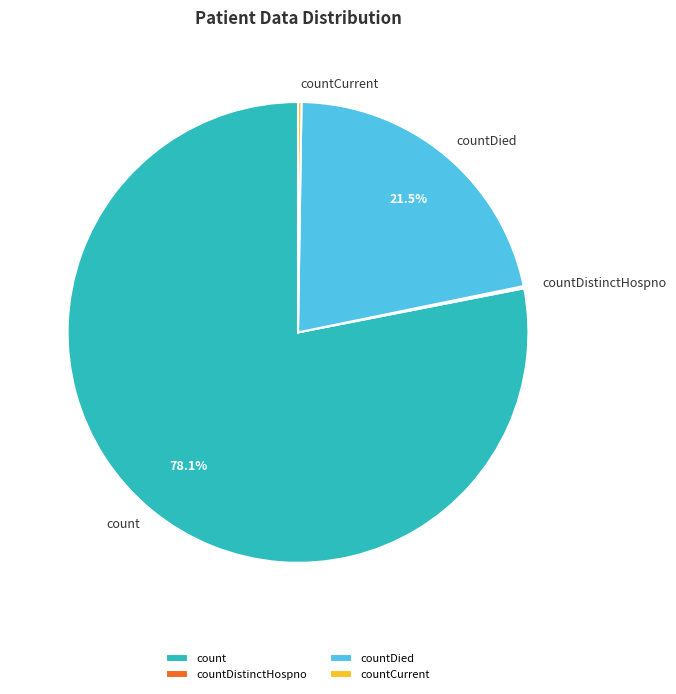

What is the ratio of the value at countDied to the value at count?

0.3